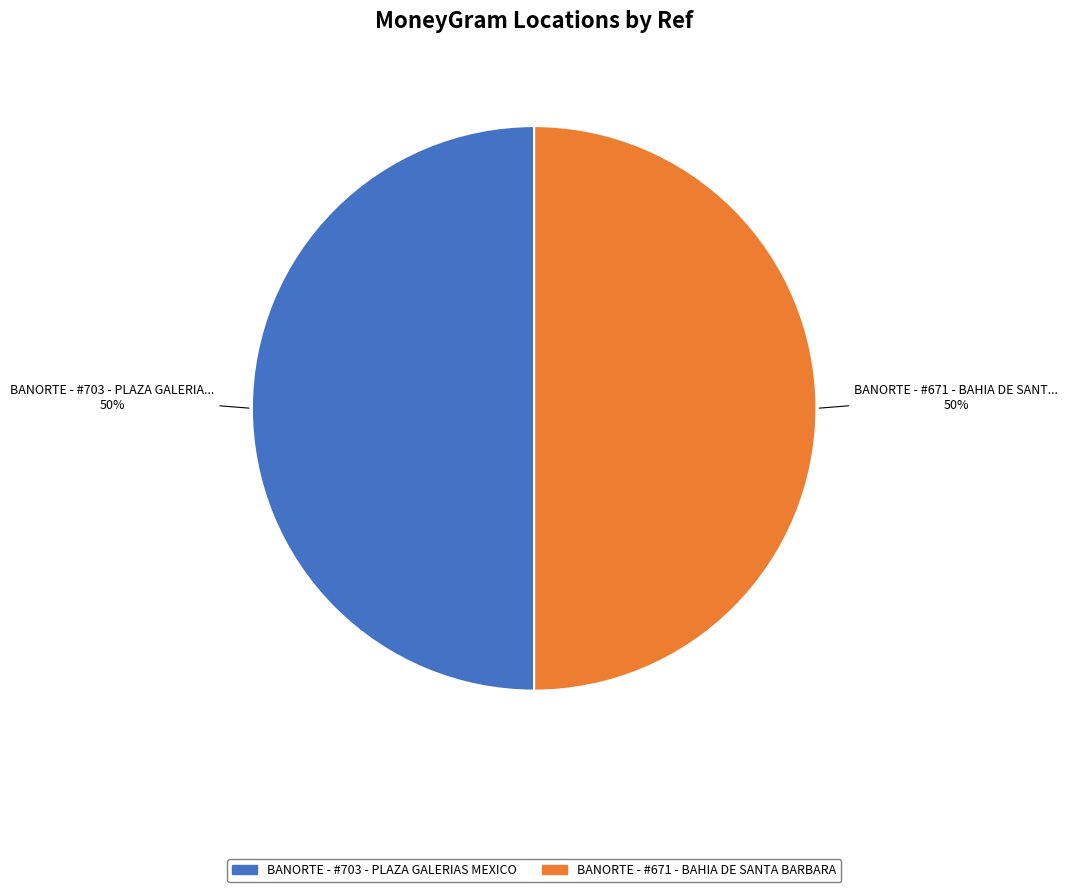

To the nearest percent, what percentage of the pie is BANORTE - #671 - BAHIA DE SANTA BARBARA?

50%